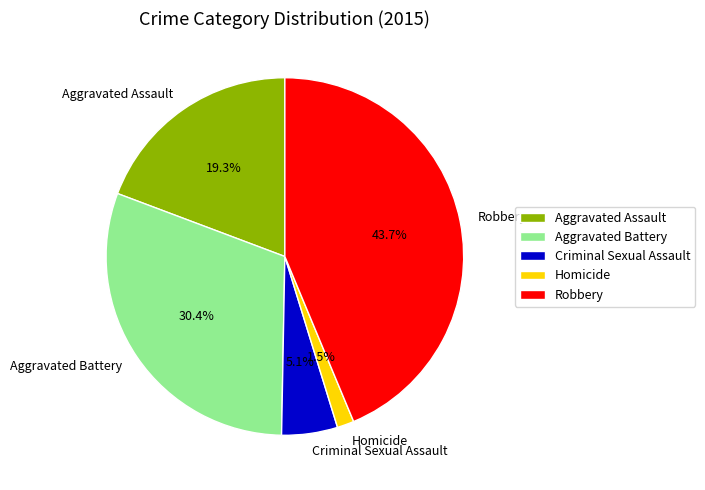

What percentage is NOT represented by Robbery?

56.3%